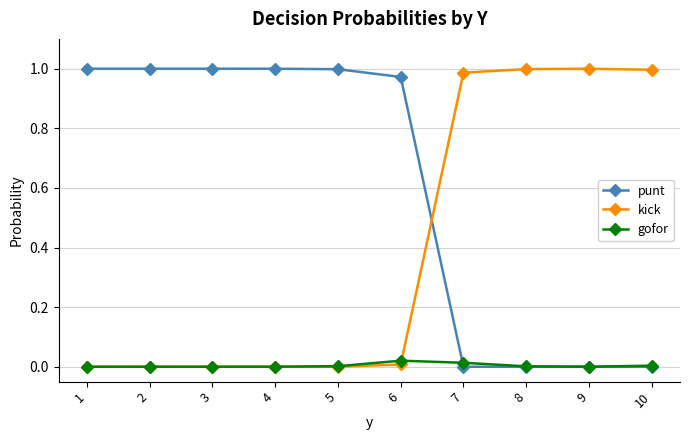

True or false: gofor and kick cross at least once.

True